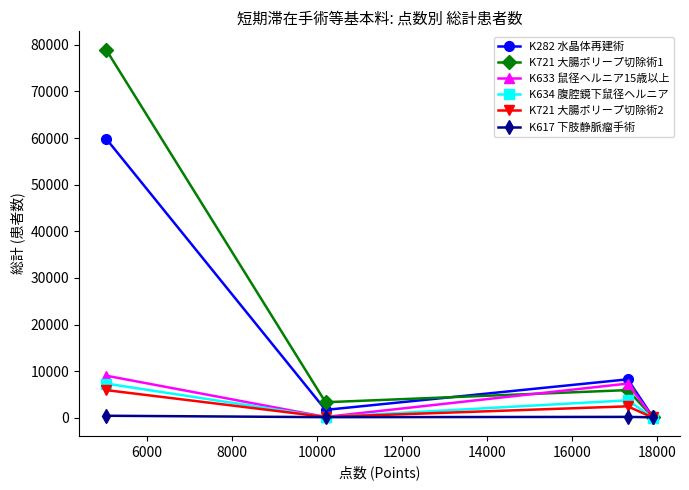

Is this an area chart (filled region under the line)?

No